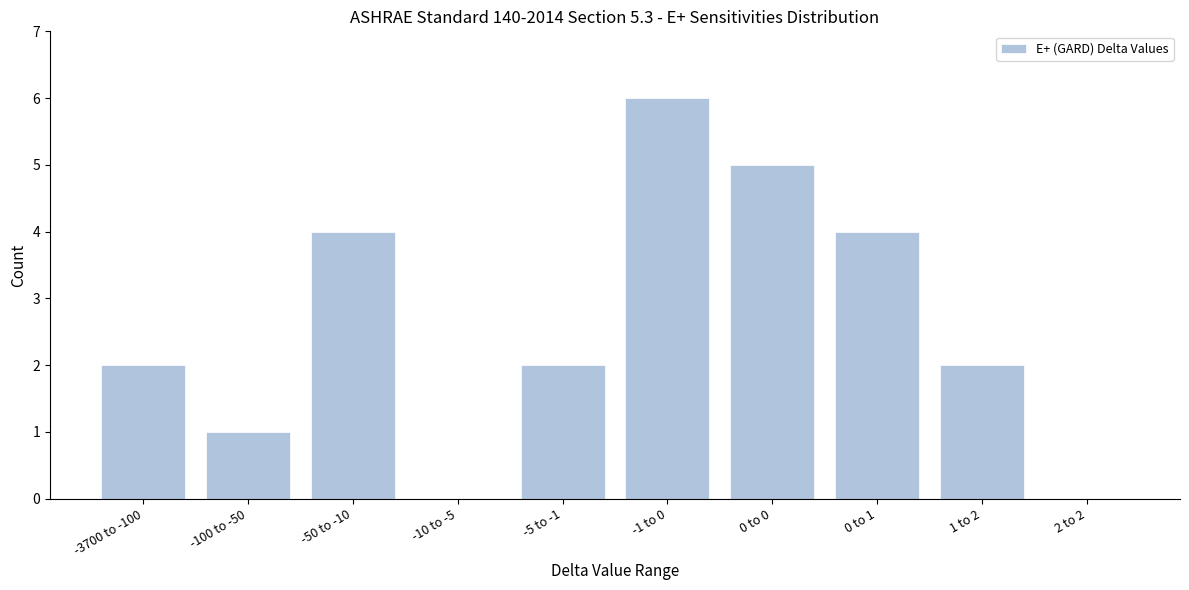

Which label corresponds to the largest value in the chart?

-1 to 0